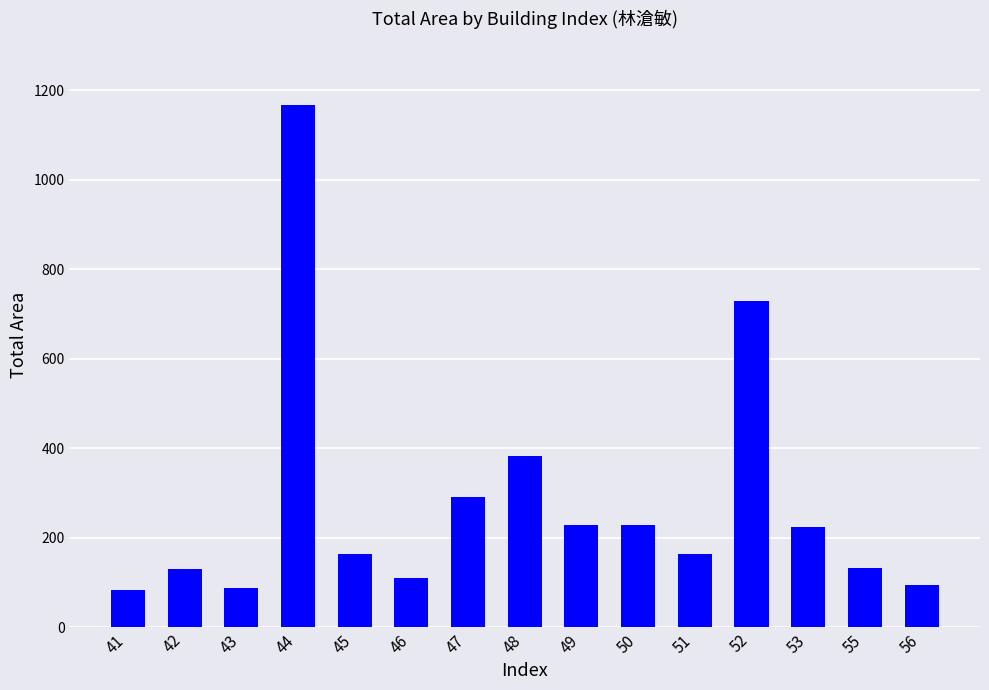

How many bars are there in total?

15